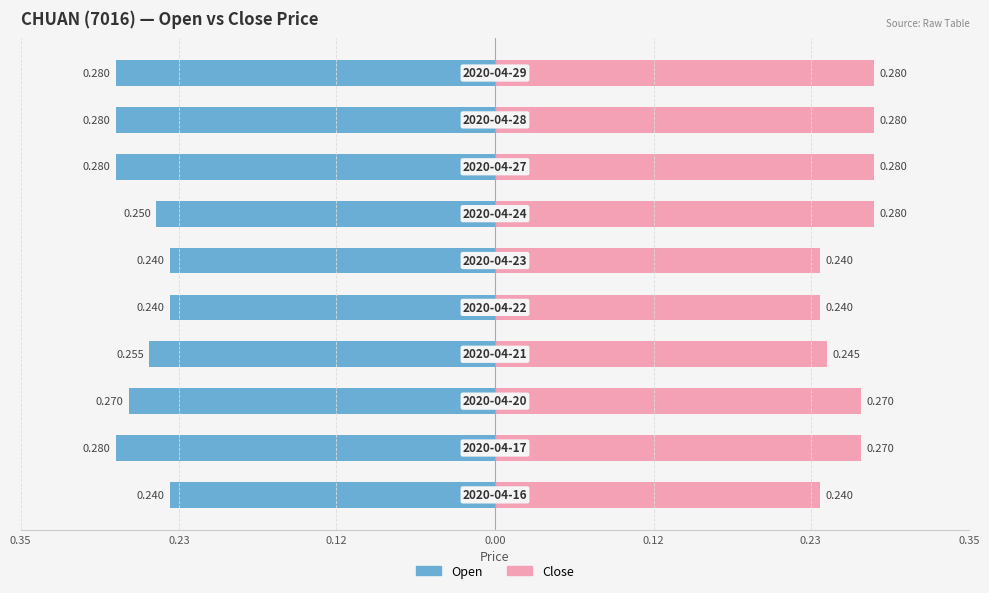

How many bars are there in each group?

2